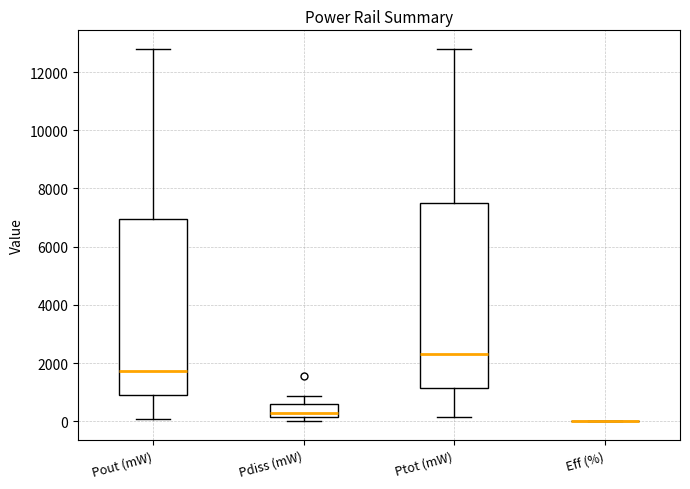

Reading left to right, transcribe this box plot: for each box, give where its median line is, the range the box spans, and where its two whiskers end, as read against the y-axis. The values are not printed on the chart, so give them approximately, as read against the axis.

Pout (mW): median 1800, box 800 to 7000, whiskers 0 to 12800
Pdiss (mW): median 200 (just above the box's lower edge), box 200 to 600, whiskers 0 to 800
Ptot (mW): median 2400, box 1200 to 7400, whiskers 200 to 12800
Eff (%): box collapsed to a line at 0, whiskers 0 to 0